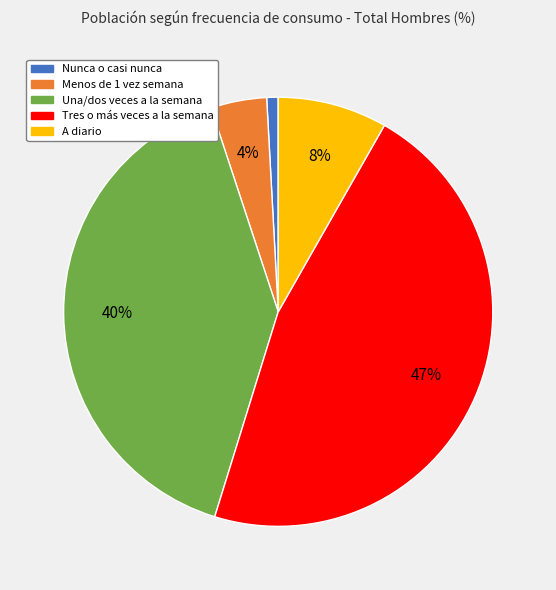

Is it true that Nunca o casi nunca is 16% of the pie?

False